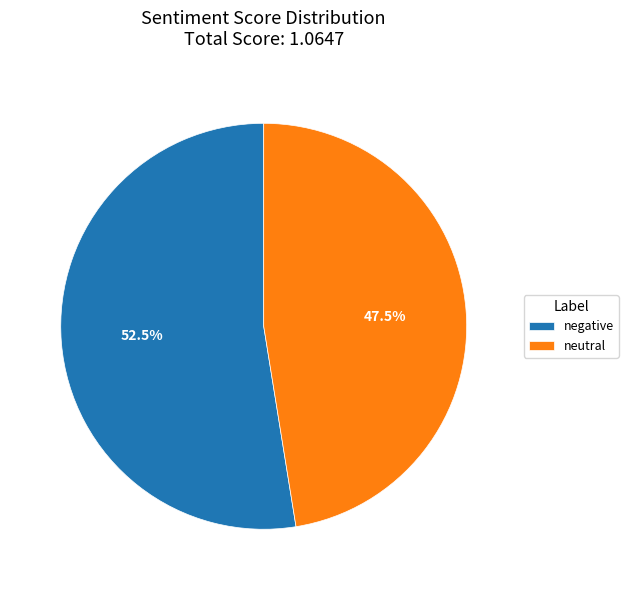

True or false: neutral accounts for 34% of the total.

False